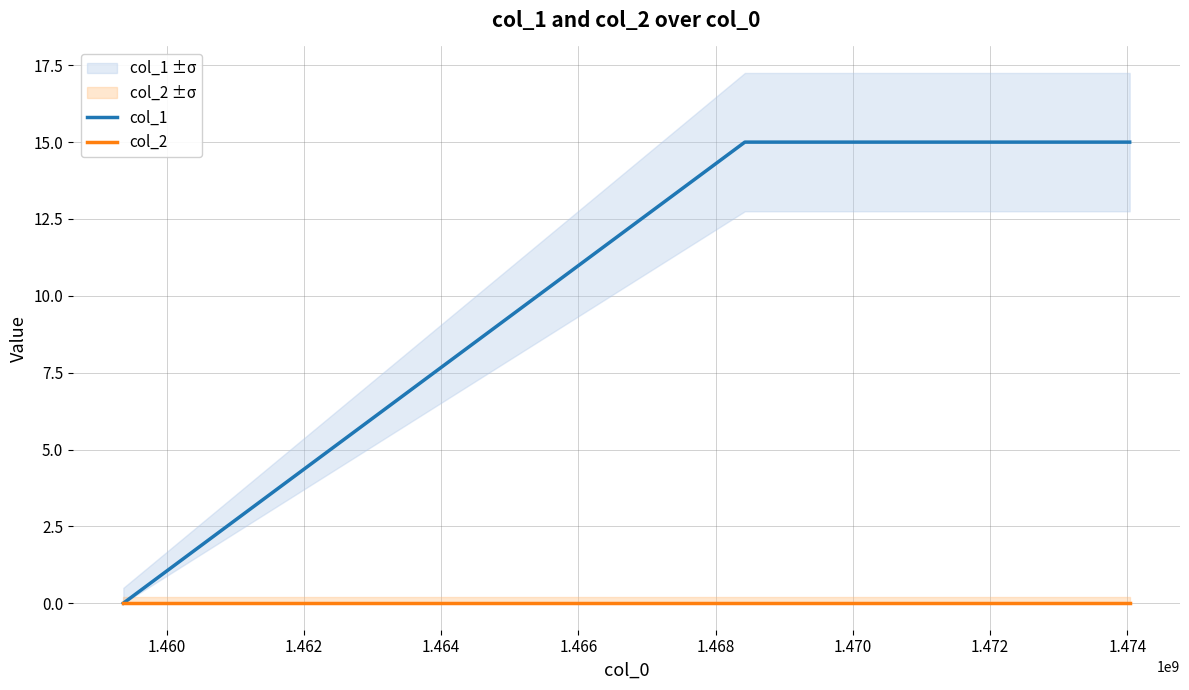

Does the chart have visible grid lines?

Yes